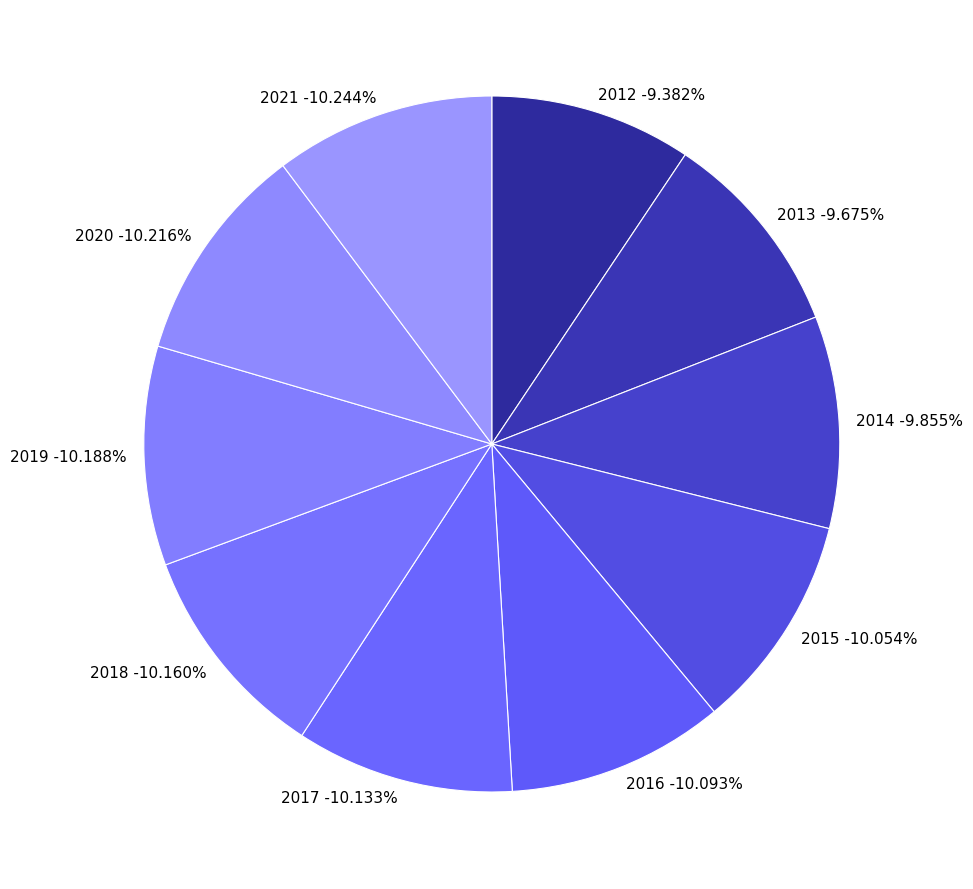

Is there a majority slice in this chart?

No